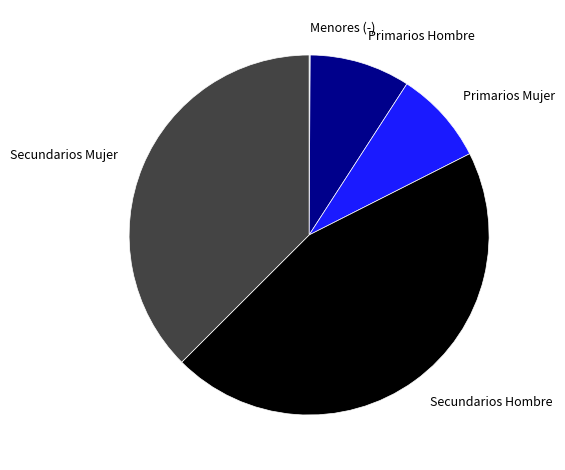

Approximately how many times larger is the value at Secundarios Hombre compared to Primarios Hombre?

5.0